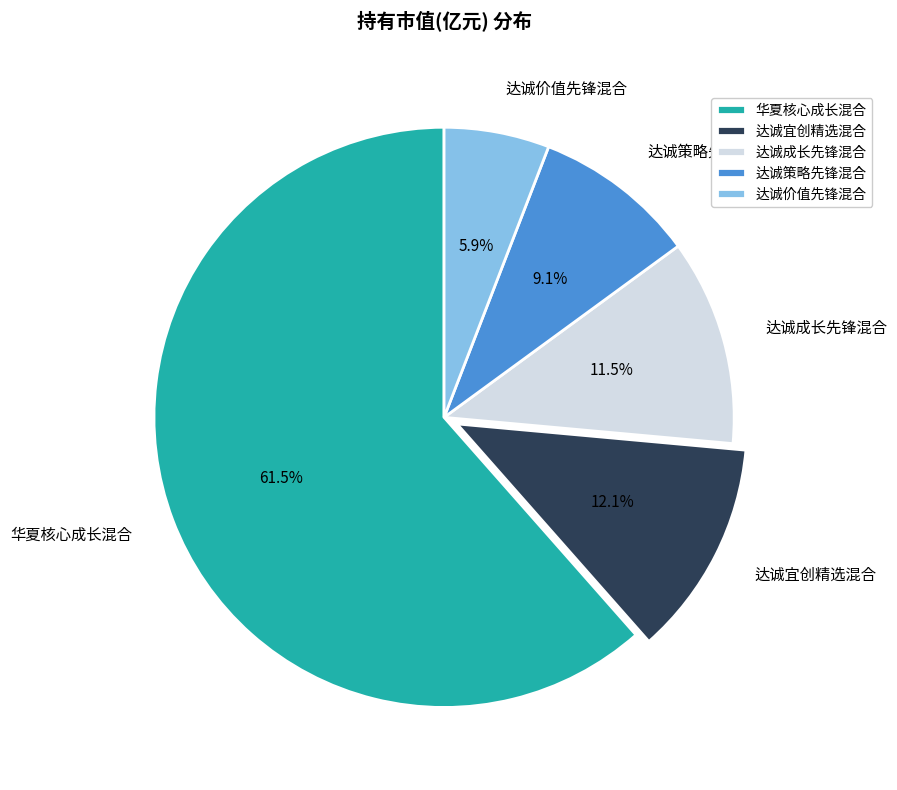

What portion of the pie excludes 达诚宜创精选混合?

87.9%